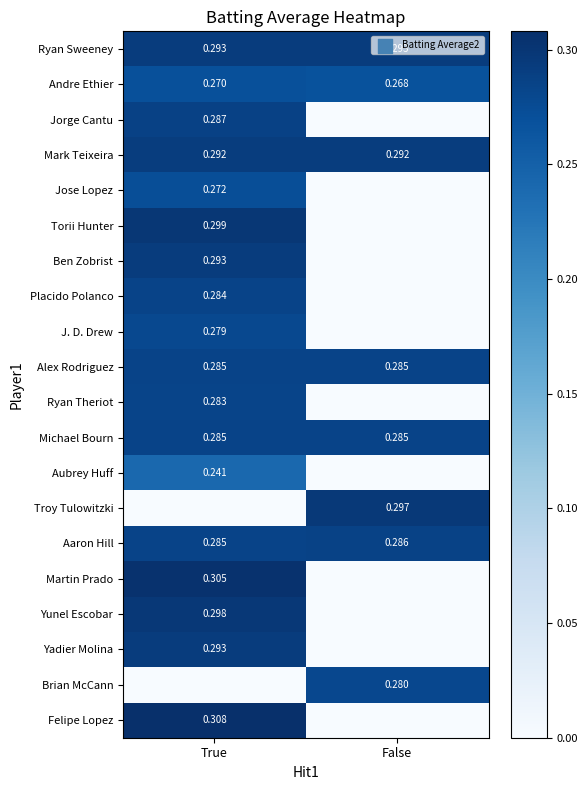

Is the value of Andre Ethier at True greater than the value of Felipe Lopez at True?

No